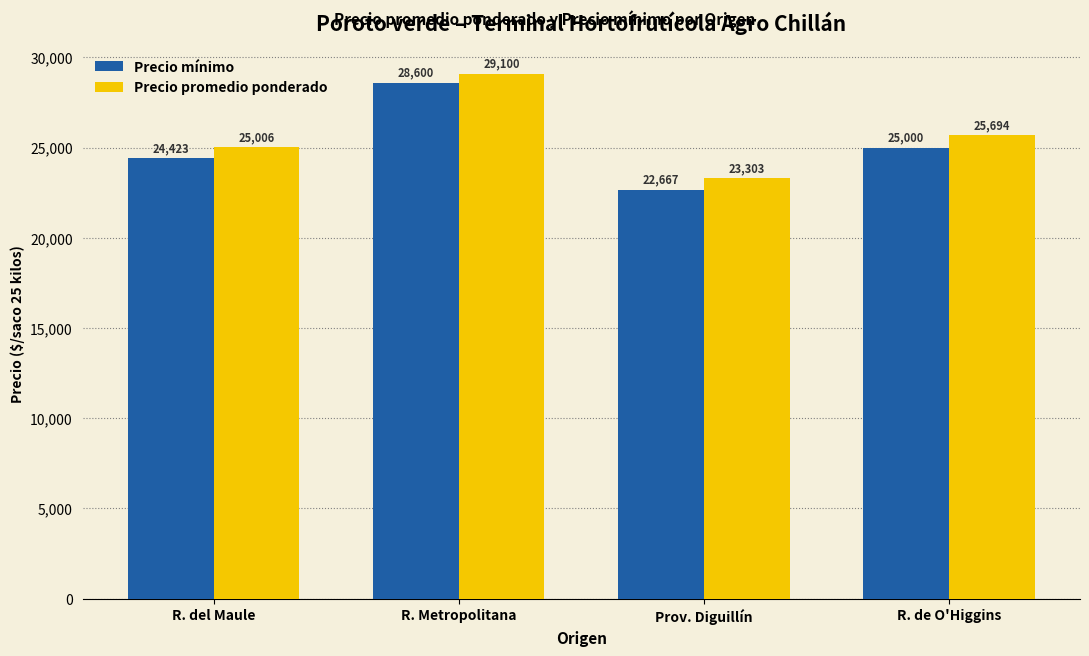

Reading right to left, list all the values displayed in this chart.

Precio mínimo: R. de O'Higgins=25000	Prov. Diguillín=22667	R. Metropolitana=28600	R. del Maule=24423
Precio promedio ponderado: R. de O'Higgins=25694	Prov. Diguillín=23303	R. Metropolitana=29100	R. del Maule=25006